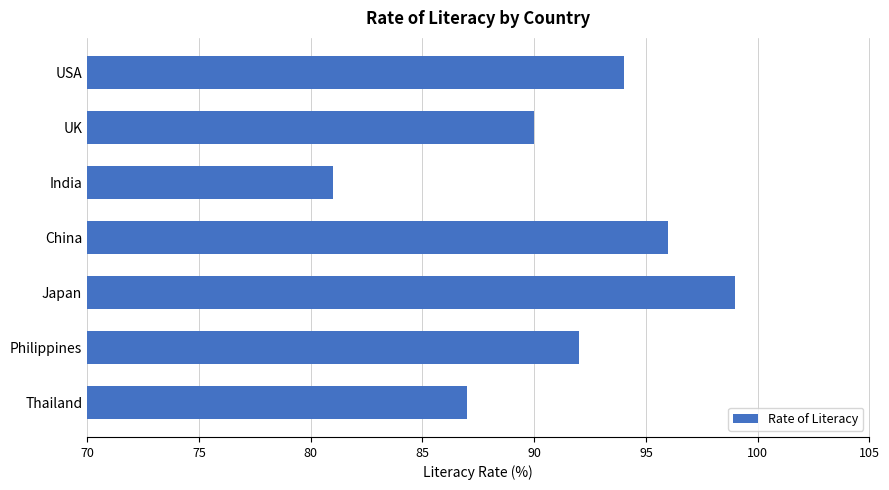

Reading top to bottom, extract all data points from this chart.

USA=94	UK=90	India=81	China=96	Japan=99	Philippines=92	Thailand=87